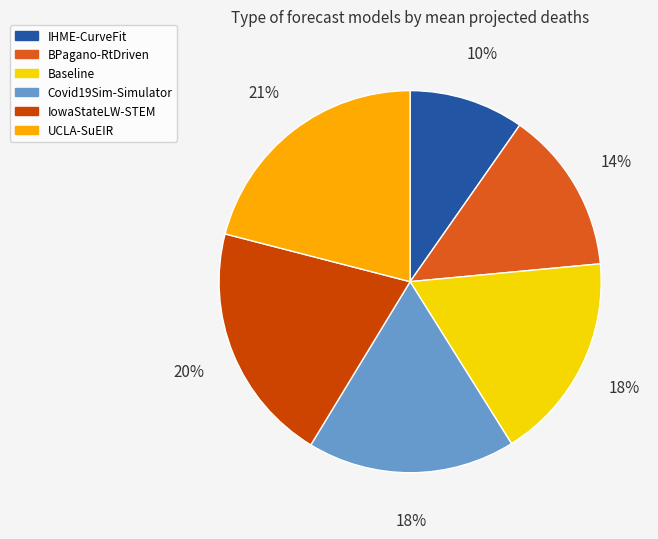

Is it true that UCLA-SuEIR is 21% of the pie?

True